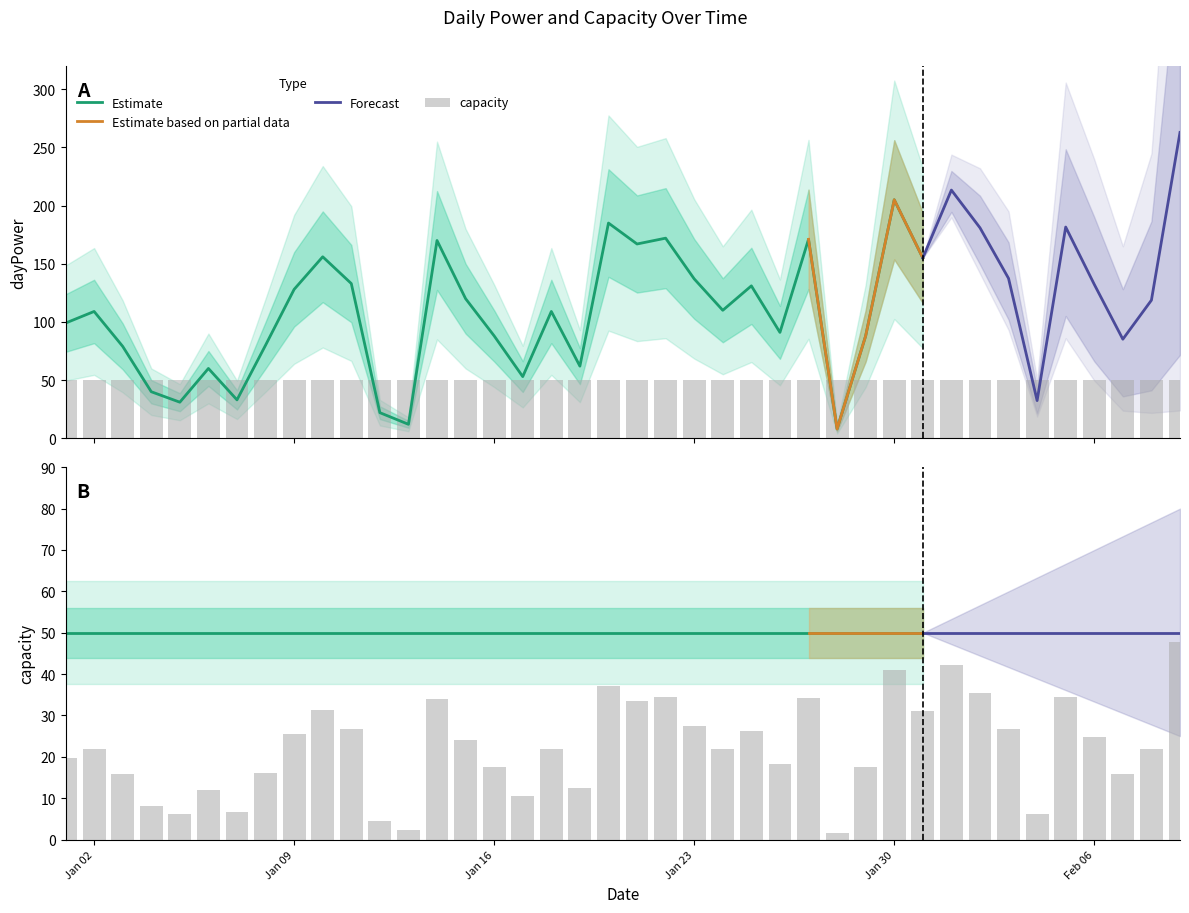

Which has a higher value, 2017-01-25 or 2017-01-12?

2017-01-25